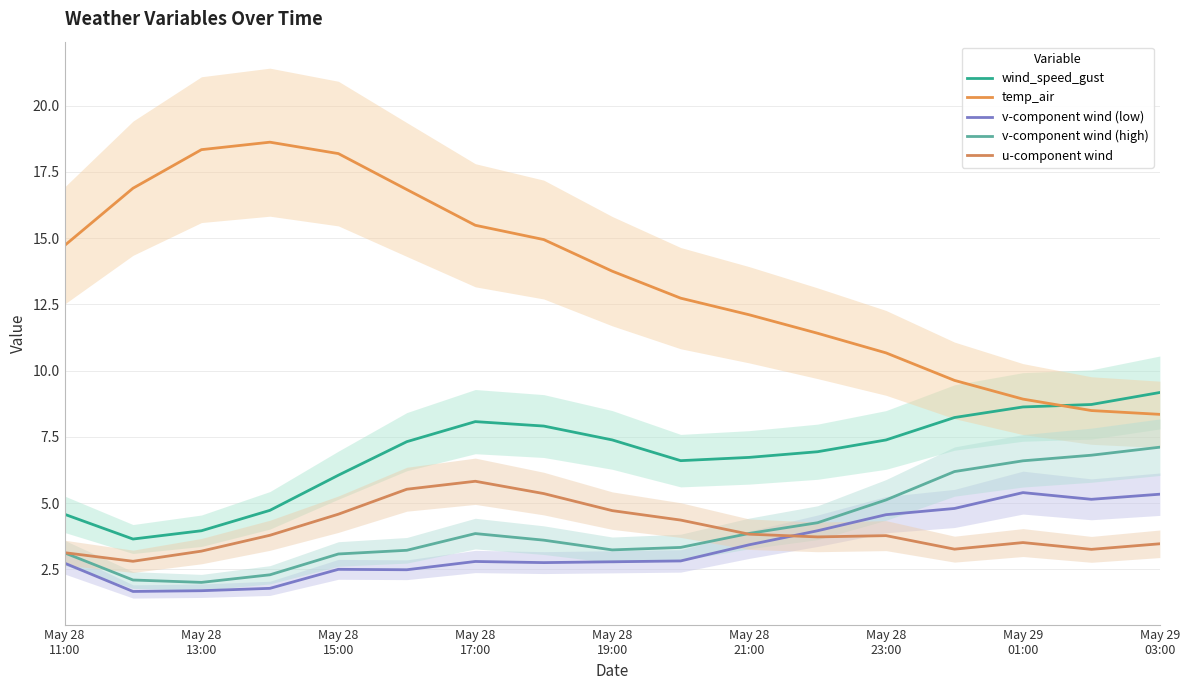

What is the difference between the second highest and second lowest values in the u-component wind series?

2.4